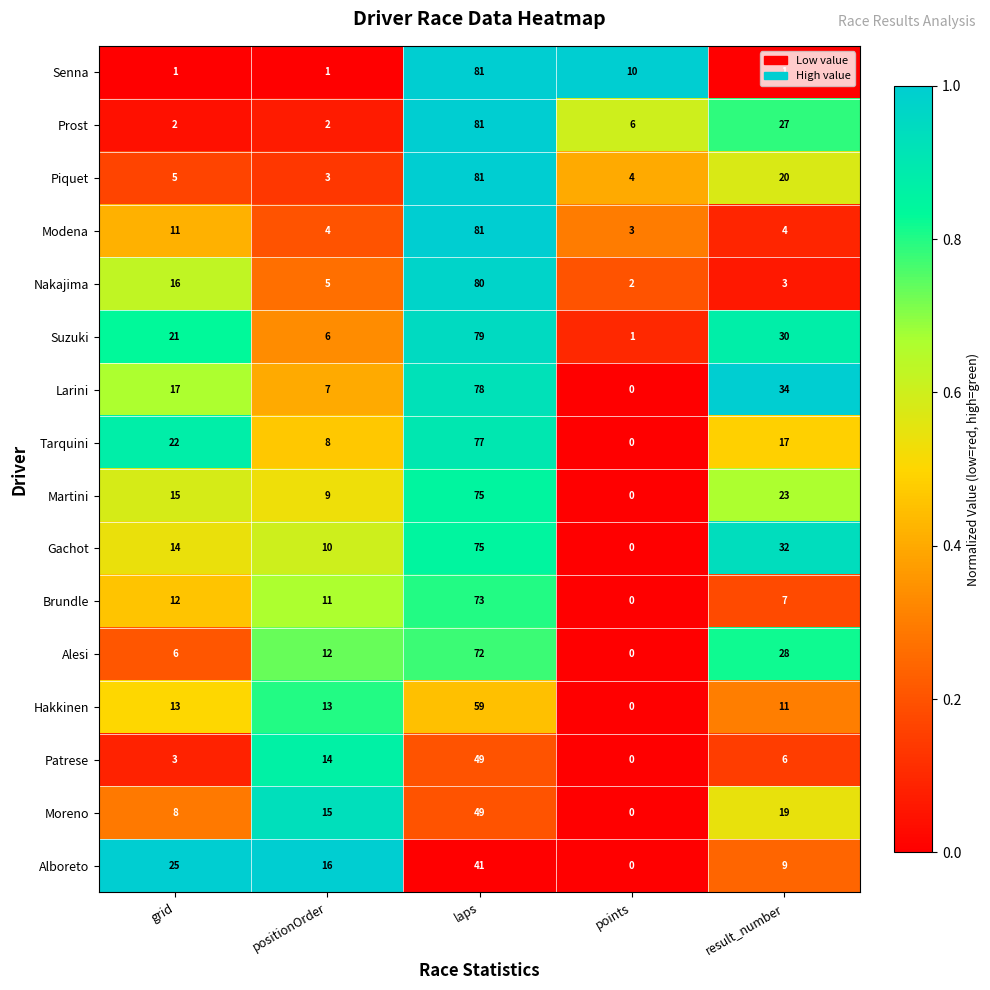

At which label is Suzuki closest to 40?

result_number